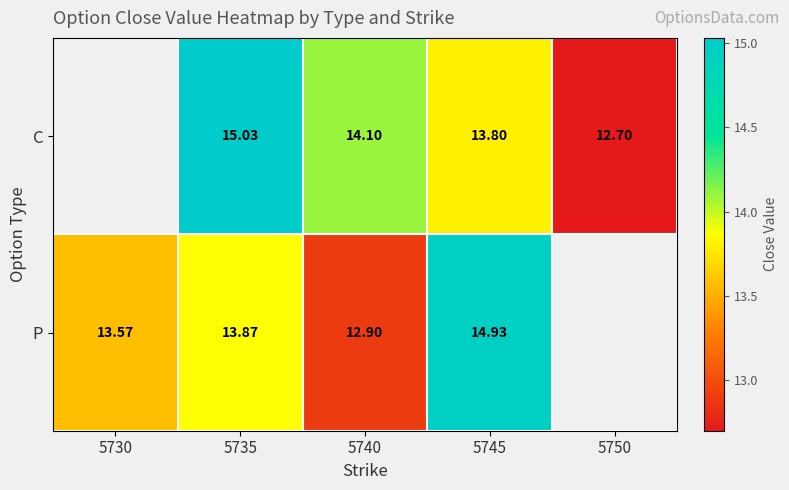

Is the value of C at 5745 greater than the value of P at 5730?

Yes